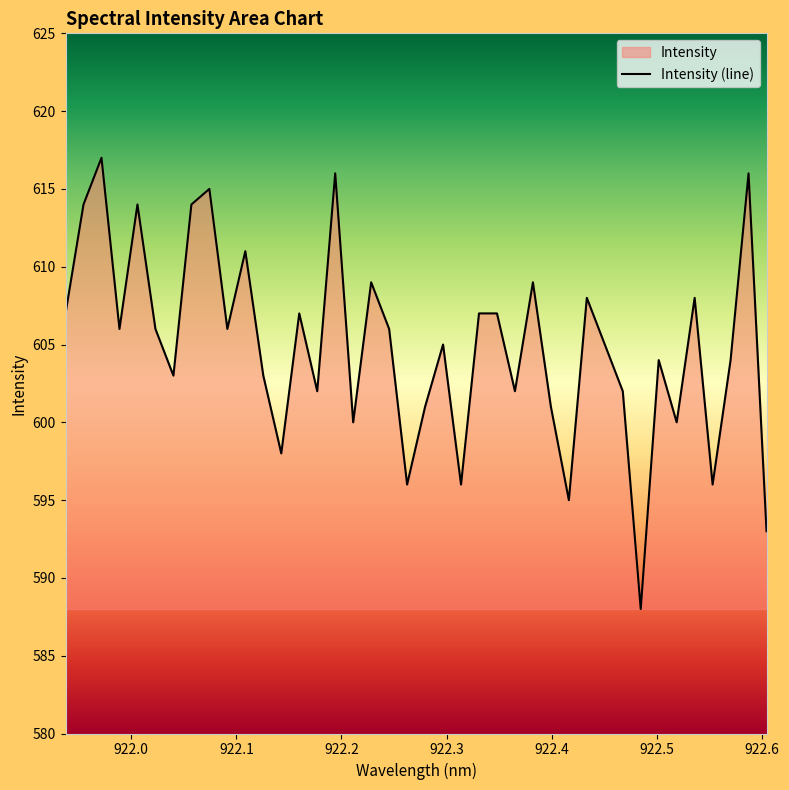

What is the minimum value shown in the chart?

588